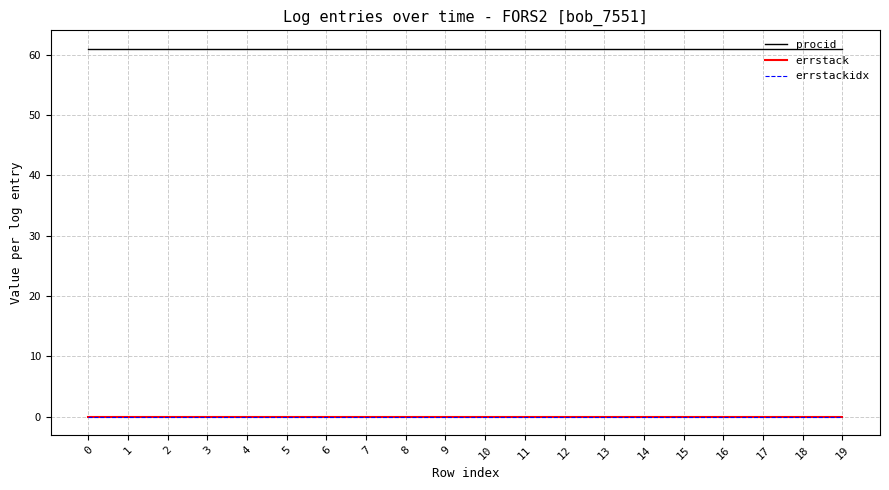

Does the chart display data point markers on the line(s)?

No